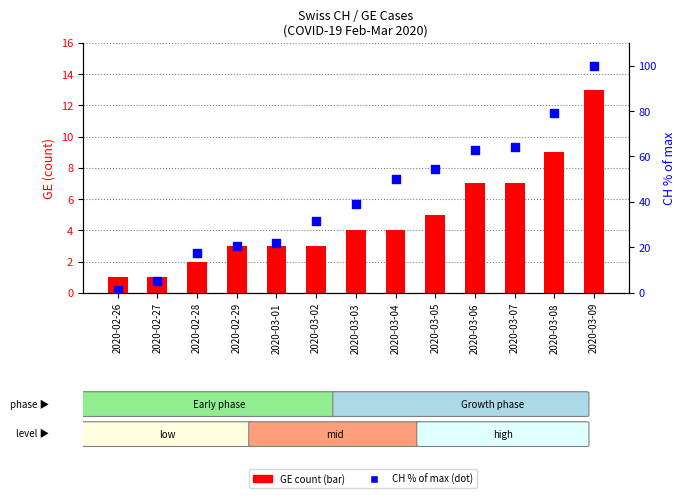

What are all the series names shown in the legend?

GE count, CH % of max